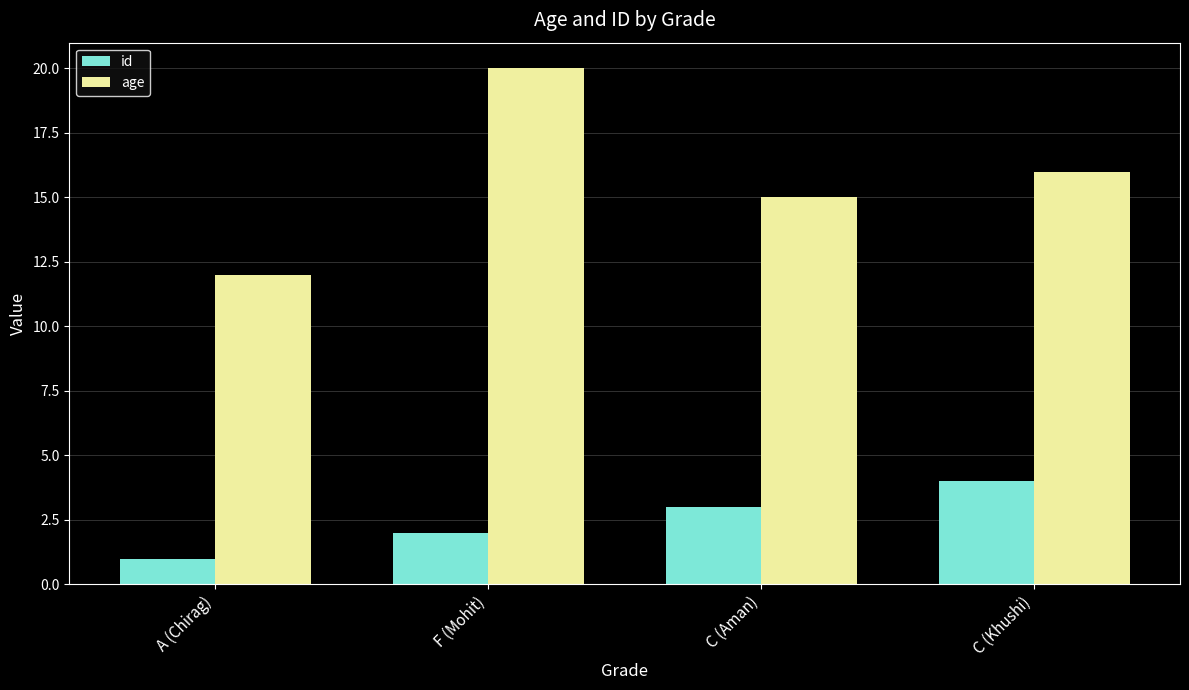

Count the age values in the range 15 to 20.

3